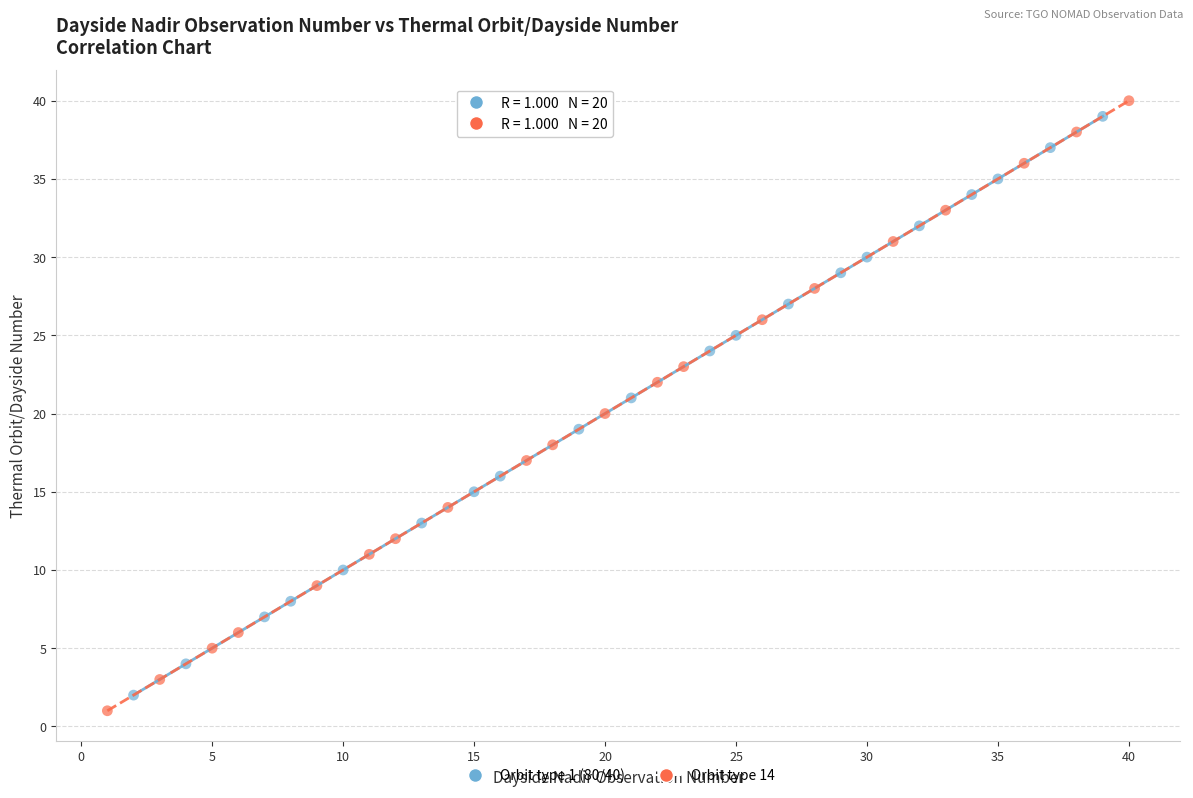

Which series reaches the maximum Y coordinate?

Orbit type 14